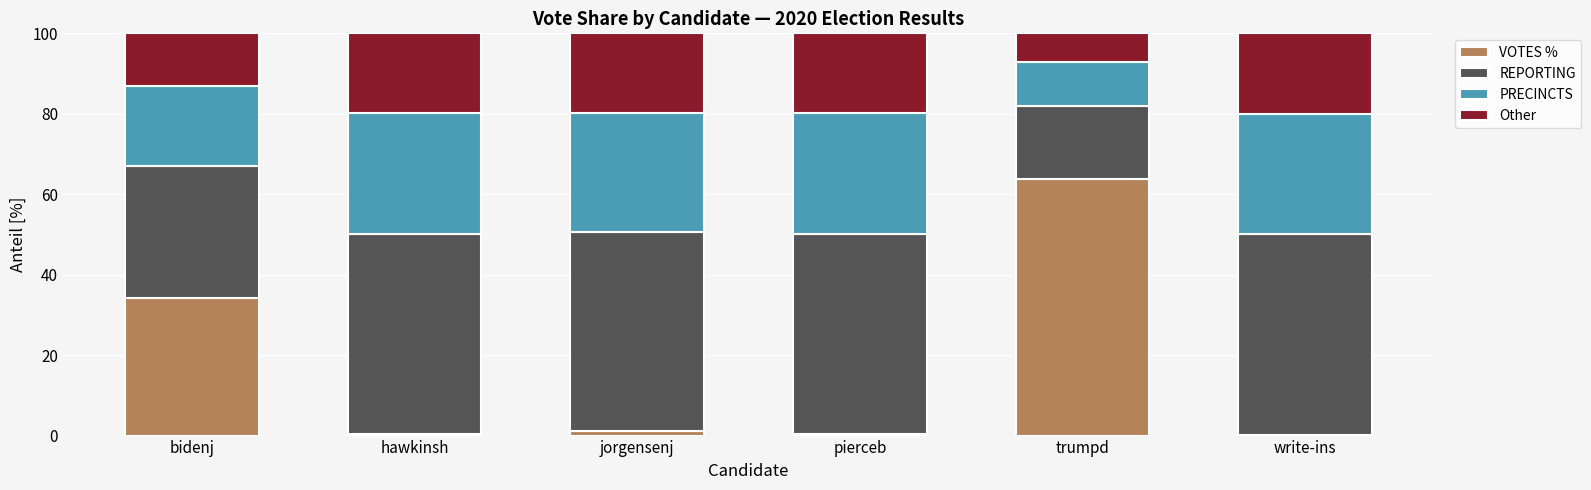

At which label does VOTES % reach its peak?

trumpd